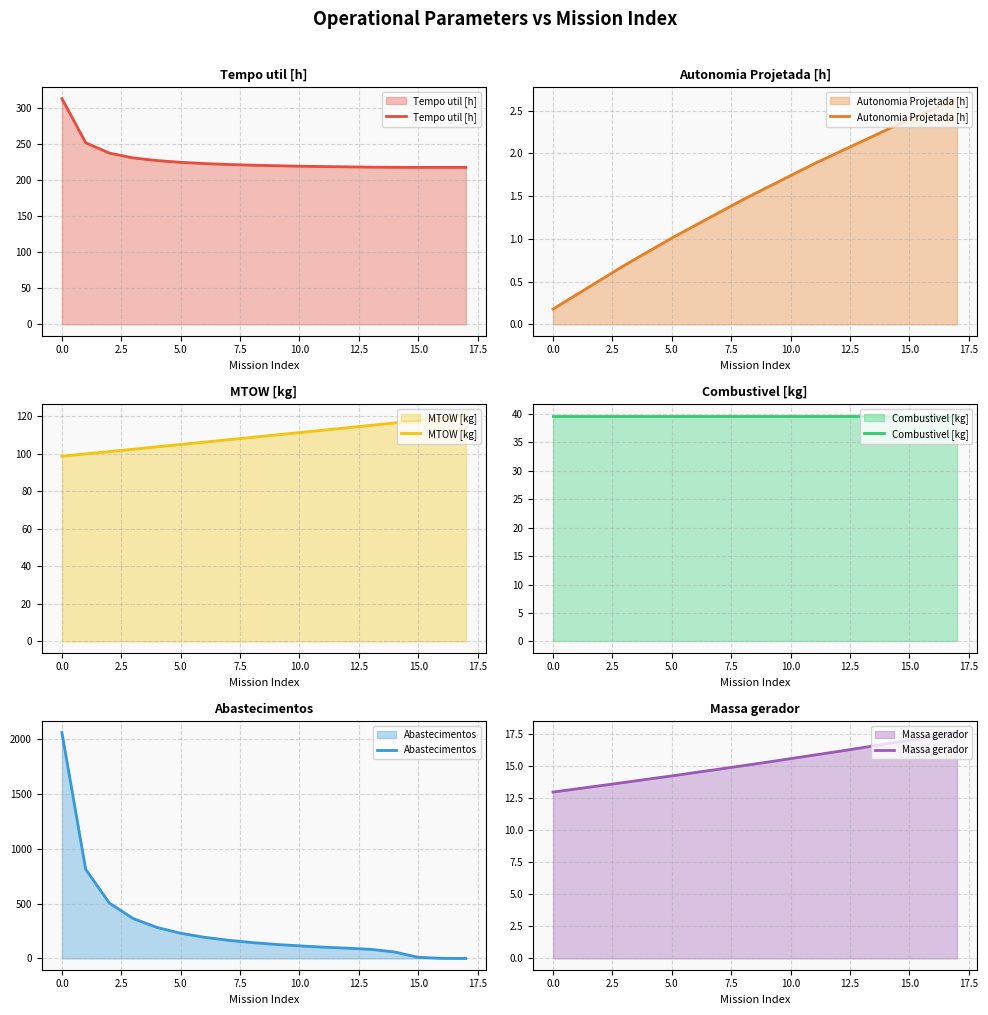

What is the lowest value of the Tempo util [h] series?

218.1